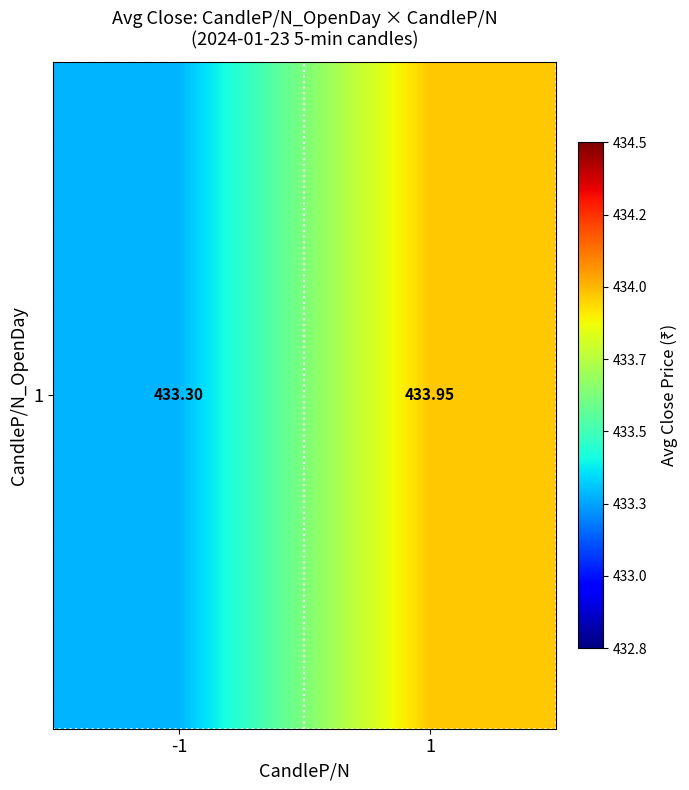

Count the number of data series in this chart.

1